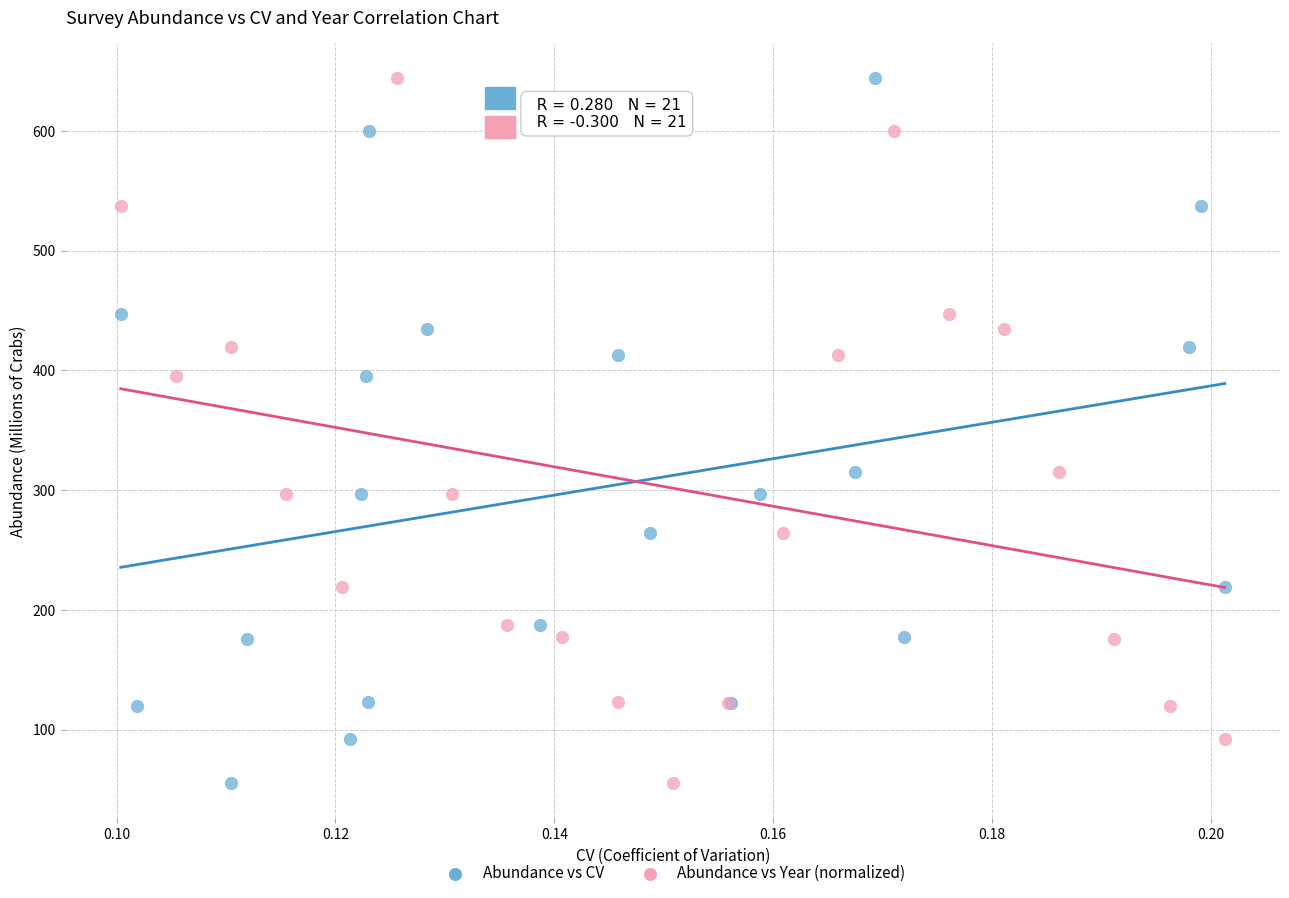

What are all the series names shown in the legend?

Abundance vs CV, Abundance vs Year (normalized)